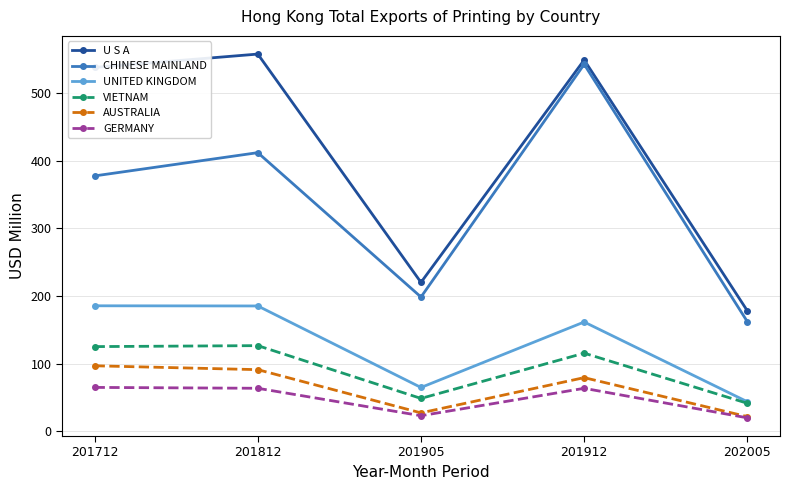

Between 201905 and 201912, which series saw the biggest shift?

CHINESE MAINLAND